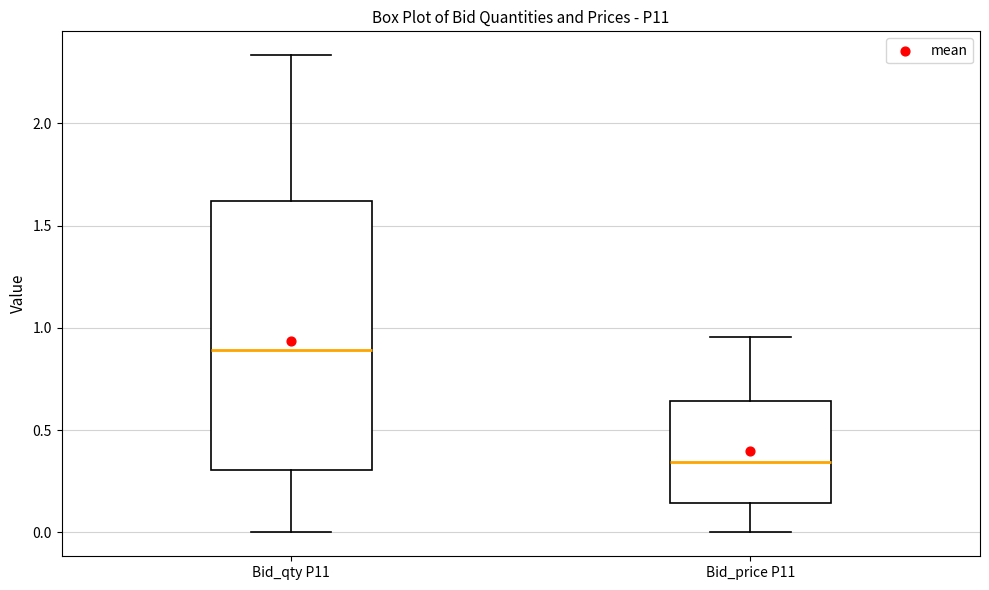

Where is the upper edge of the box for Bid_price P11 on the y-axis? The values are not printed on the chart, so give them approximately, as read against the axis.

0.65